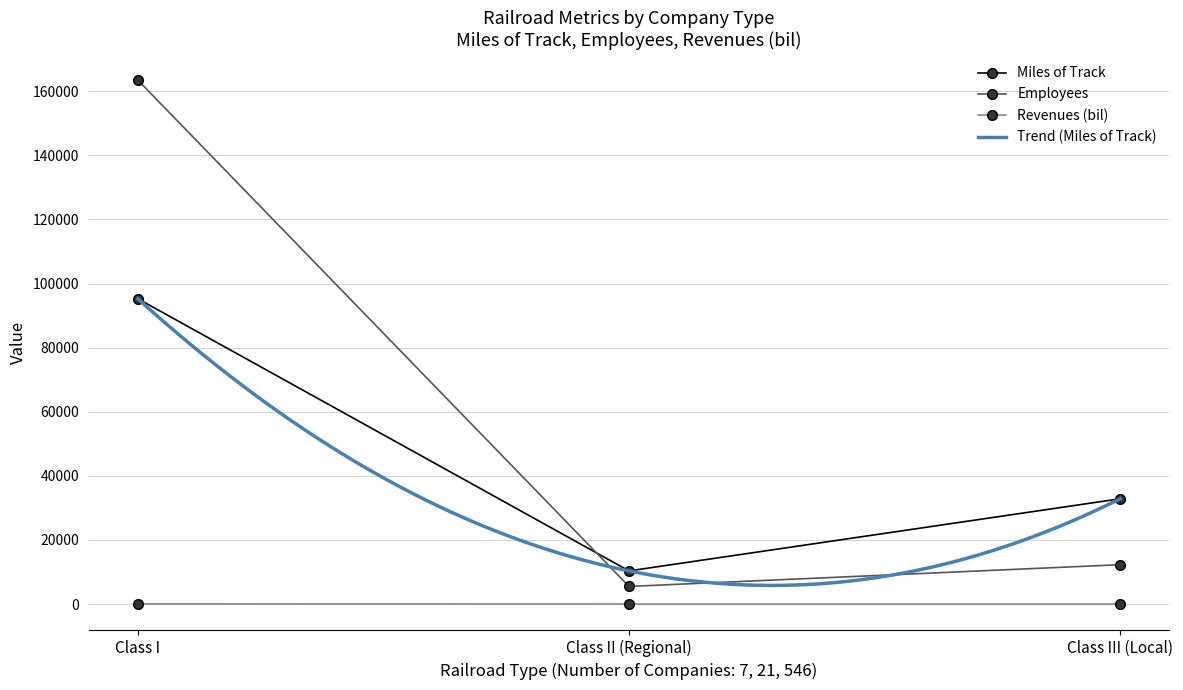

True or false: Employees has a value of 163464.0 at Class I.

True